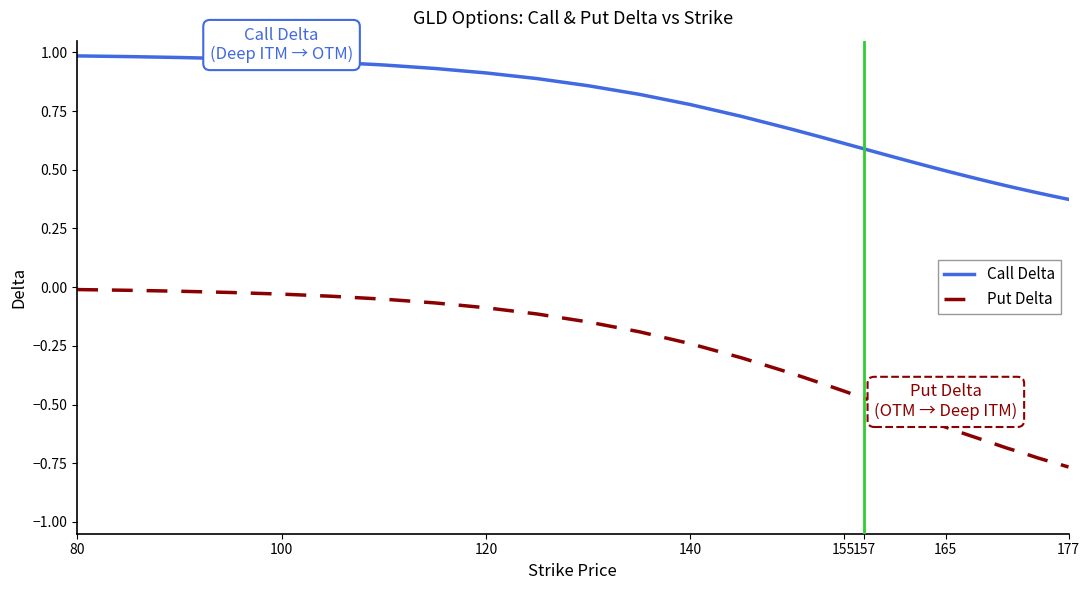

What is the sum of all Call Delta values?

25.9